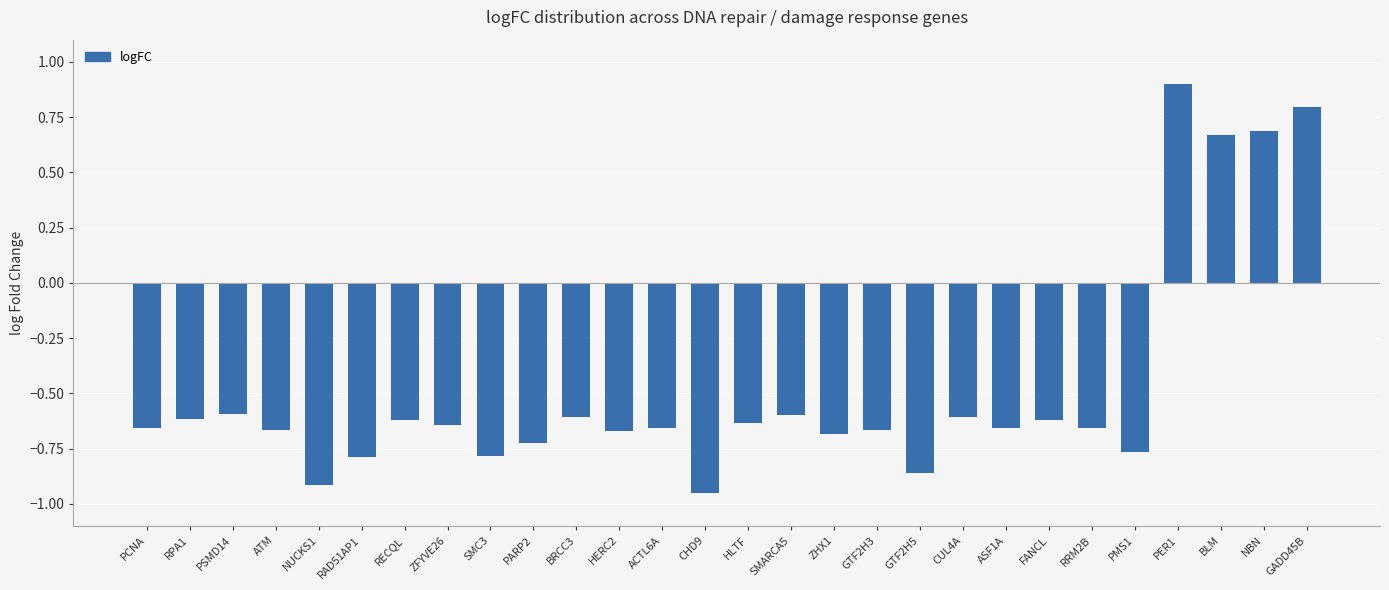

What is the average value?

-0.5